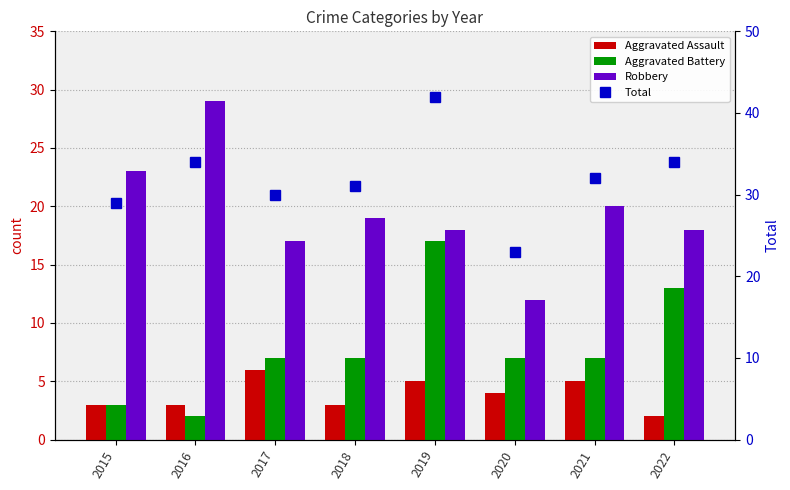

How many groups of bars are there?

8